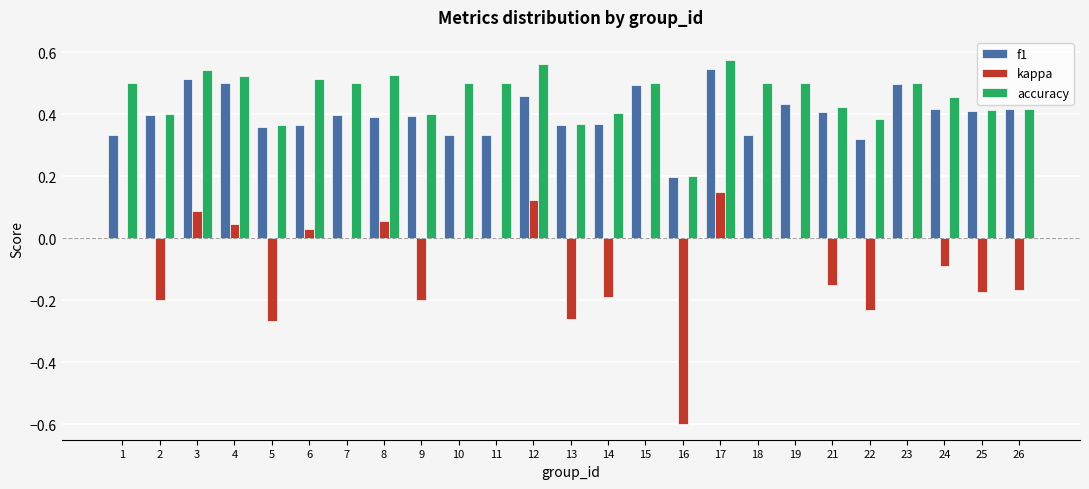

What are all the series names shown in the legend?

f1, kappa, accuracy